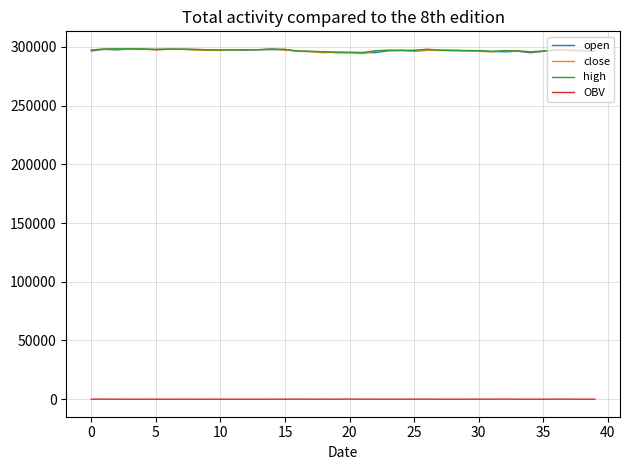

True or false: OBV and high intersect in this chart.

False